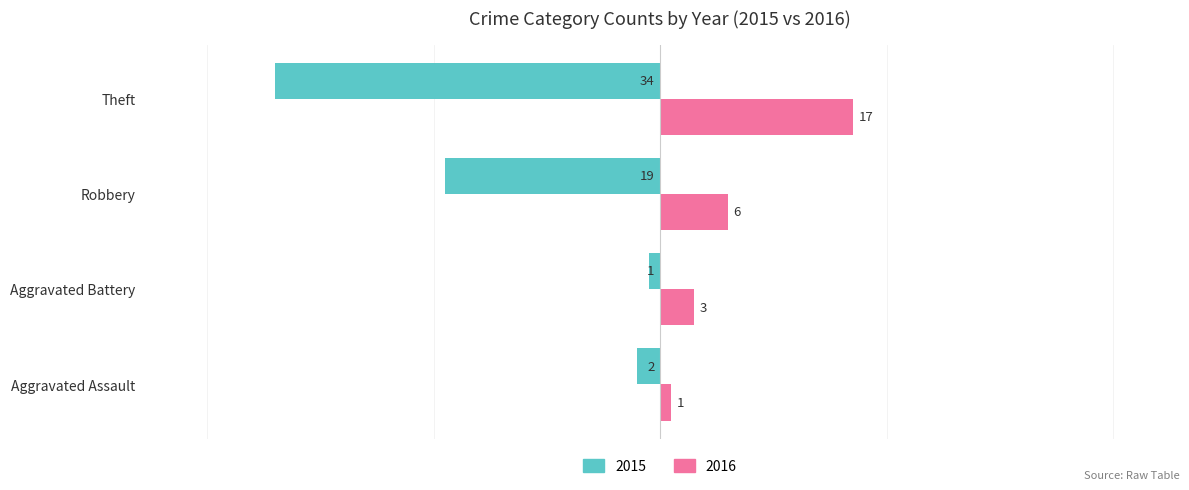

Rank the categories by 2016 value from highest to lowest.

Theft, Robbery, Aggravated Battery, Aggravated Assault